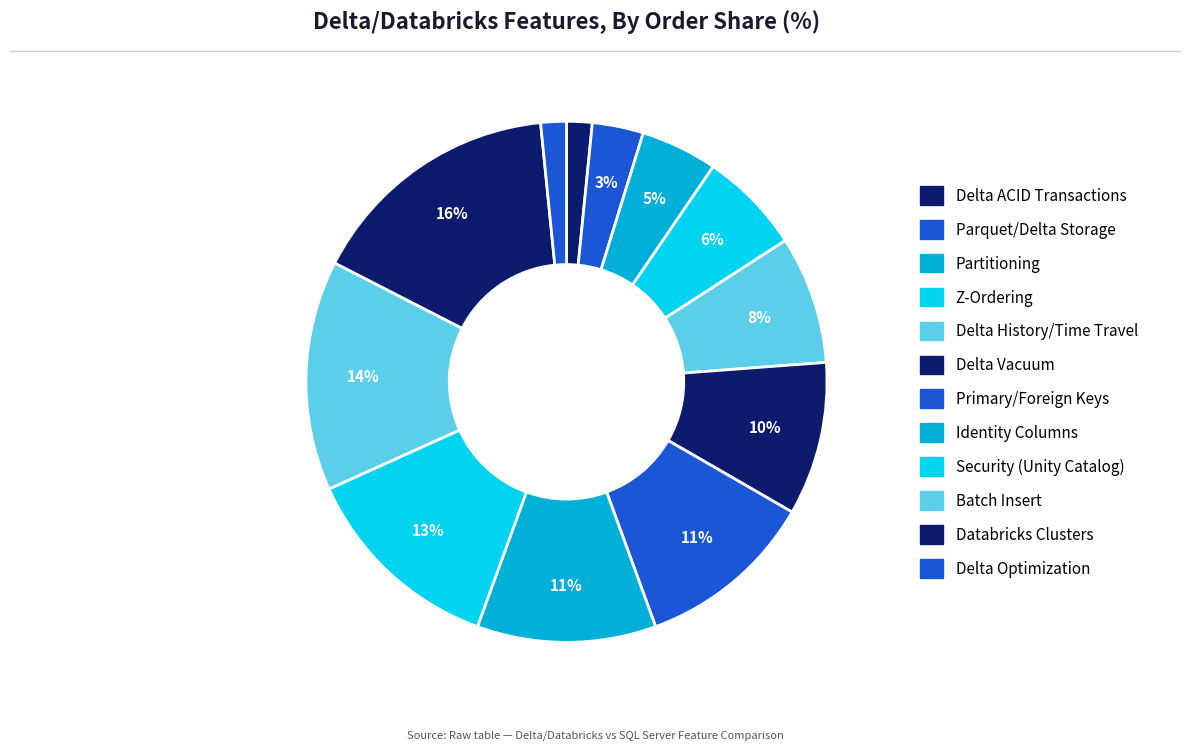

Between Partitioning and Parquet/Delta Storage, which is larger?

Partitioning